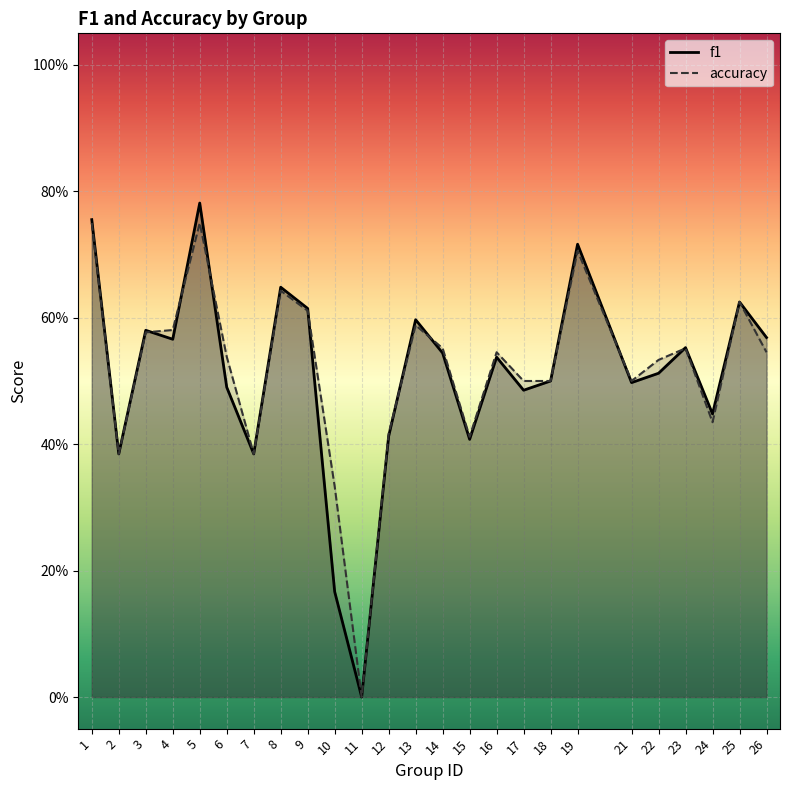

True or false: f1 and accuracy cross at least once.

True